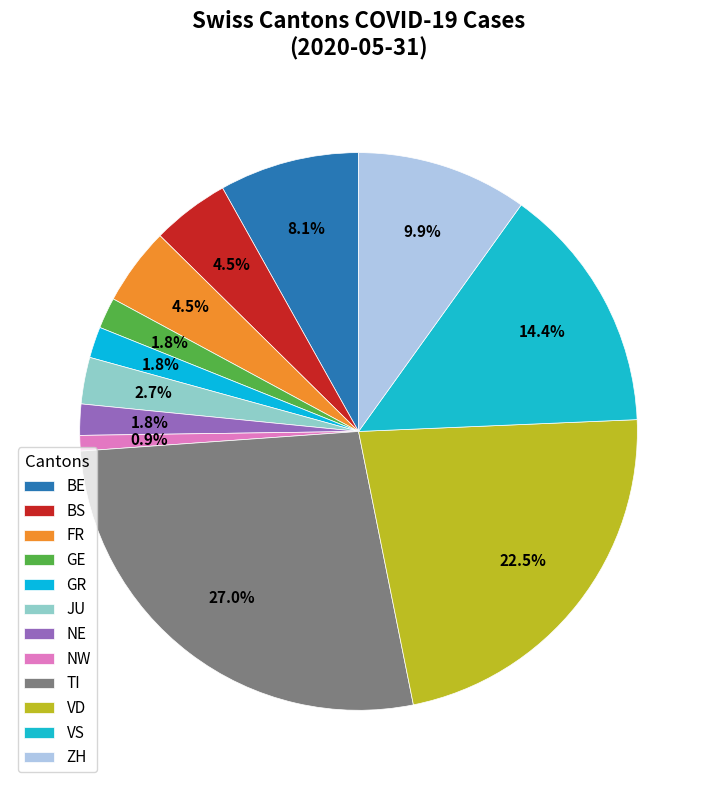

Is there any slice that represents more than half of the pie?

No